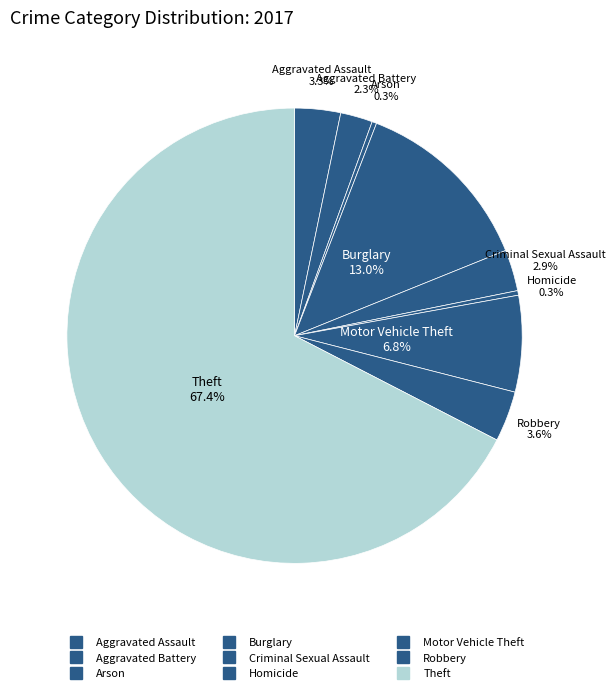

What percentage is NOT represented by Robbery?

96.4%